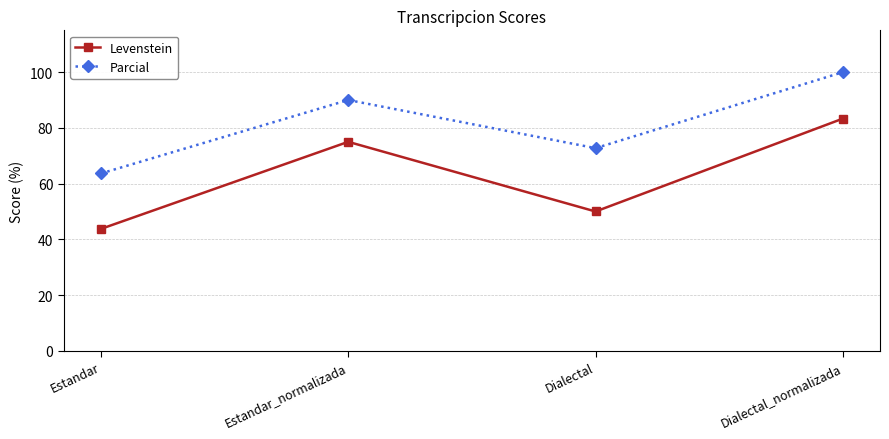

Does the chart display data point markers on the line(s)?

Yes